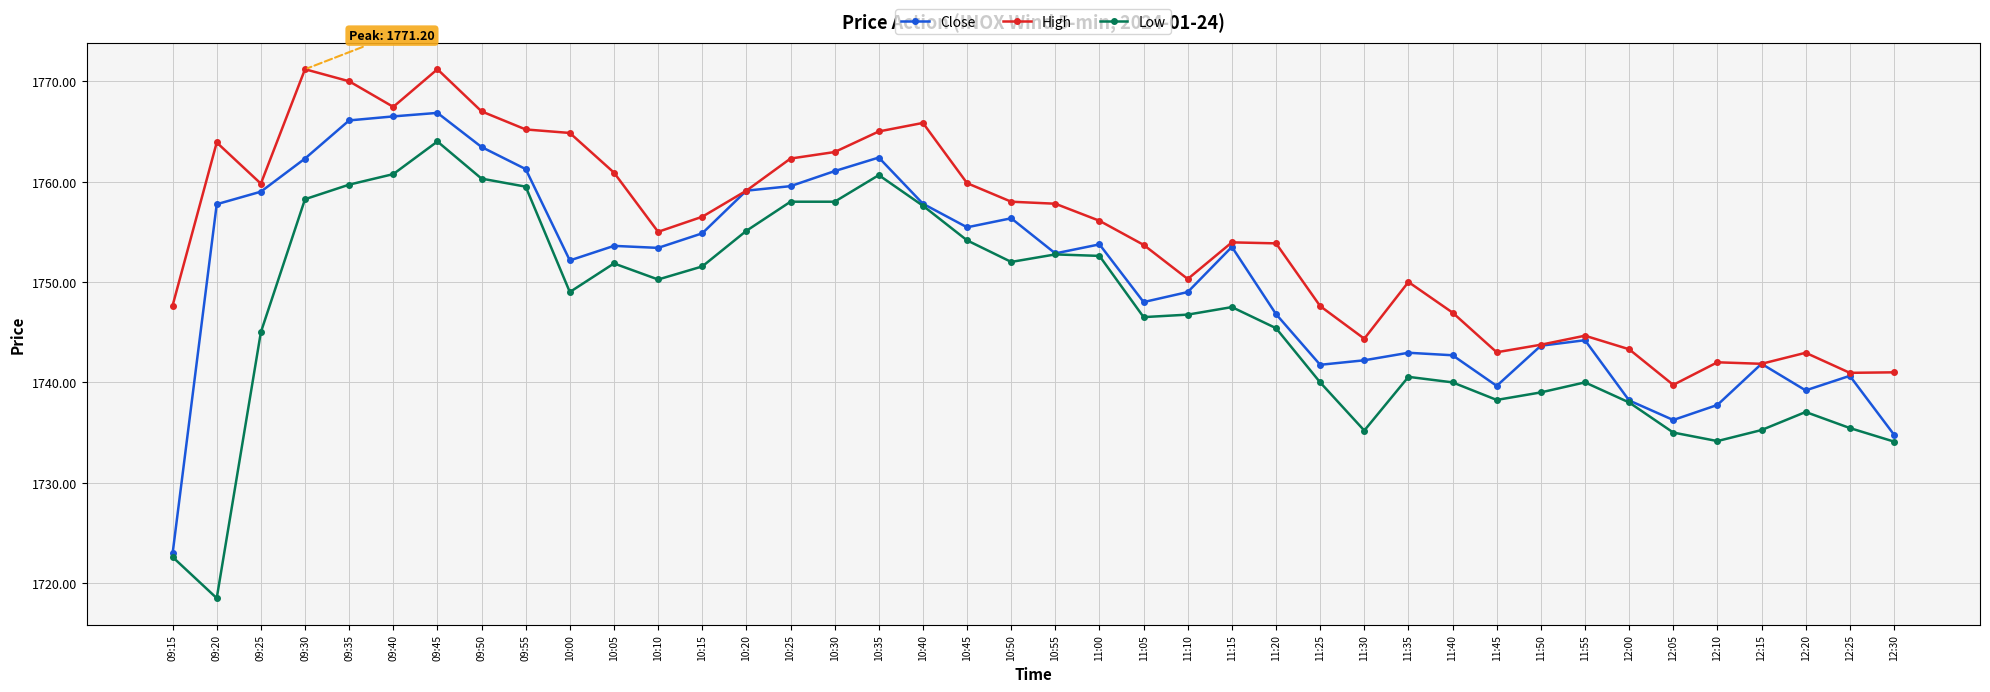

Where is the first local minimum for Low?

09:20